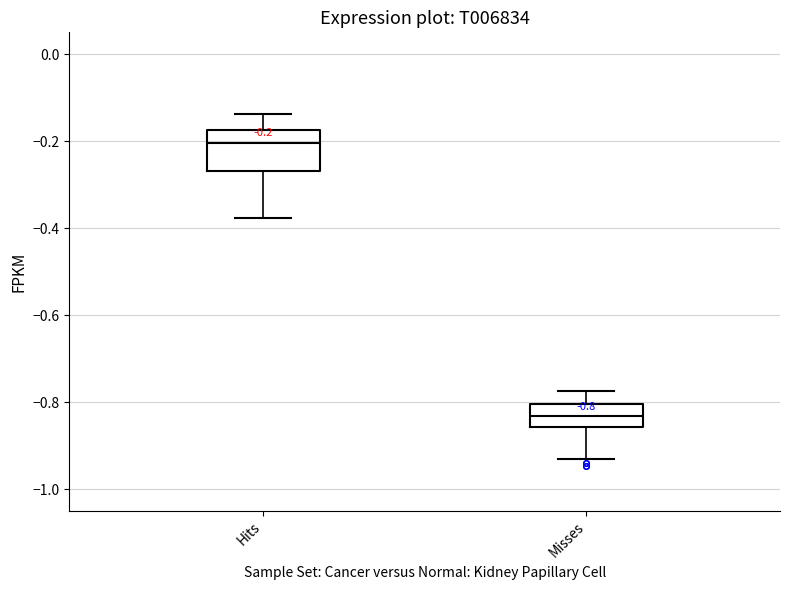

Which box is the tallest, from its lower edge to its upper edge?

Hits